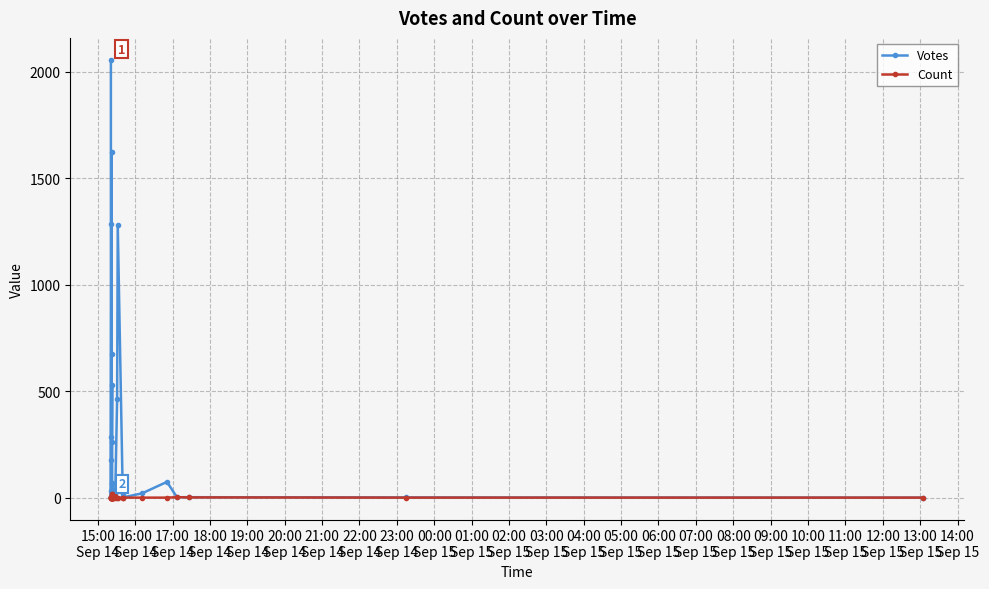

Is it true that Votes equals 1 at 20:00
Sep 14?

False